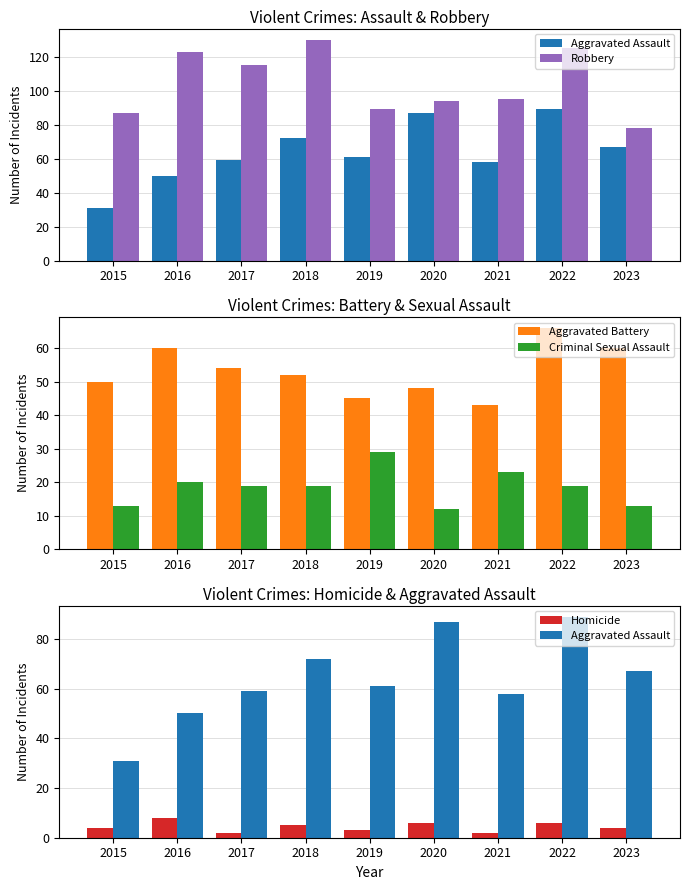

What is the value of the Homicide bar at the 4th from the left?

5